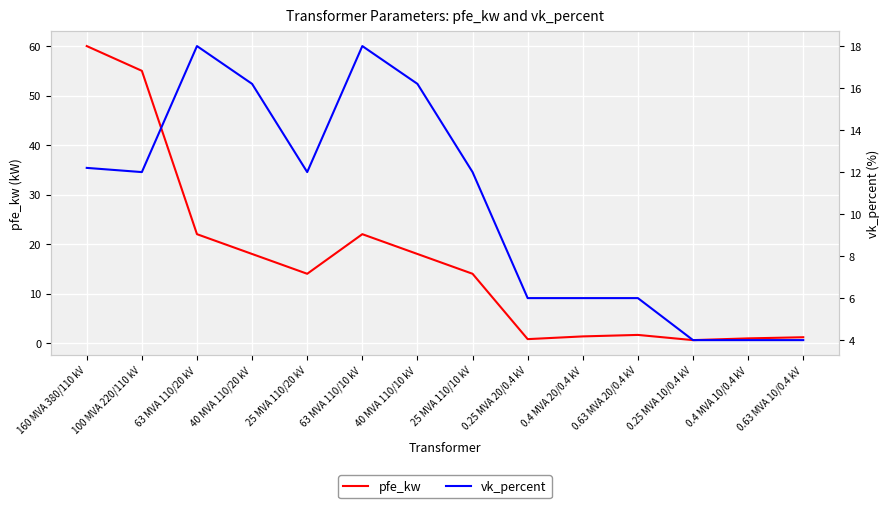

Which series ends up on top after the final intersection of vk_percent and pfe_kw?

vk_percent